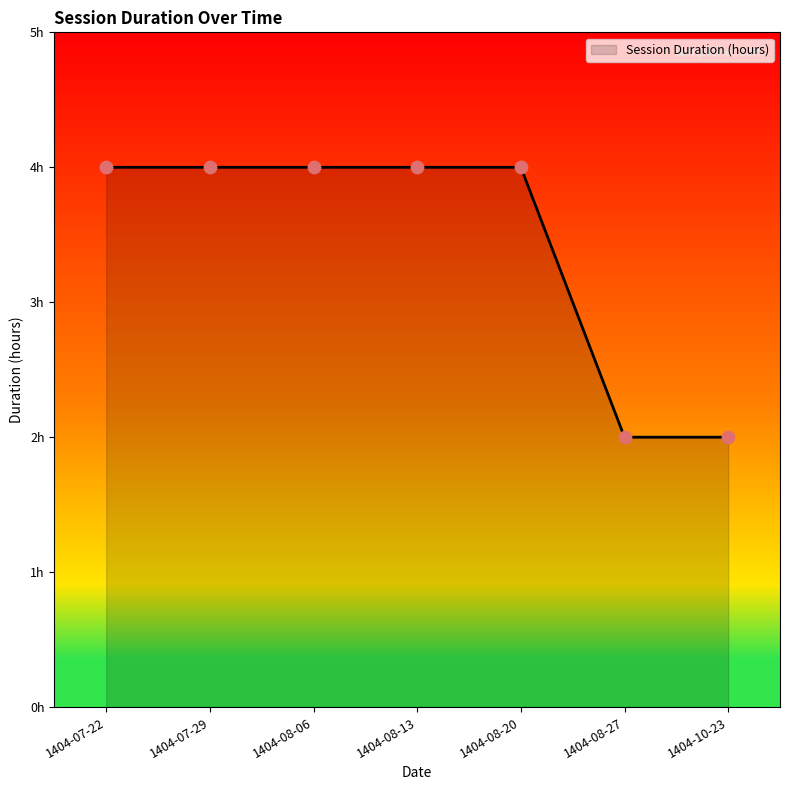

Approximately how many times larger is the value at 1404-08-13 compared to 1404-08-20?

1.0